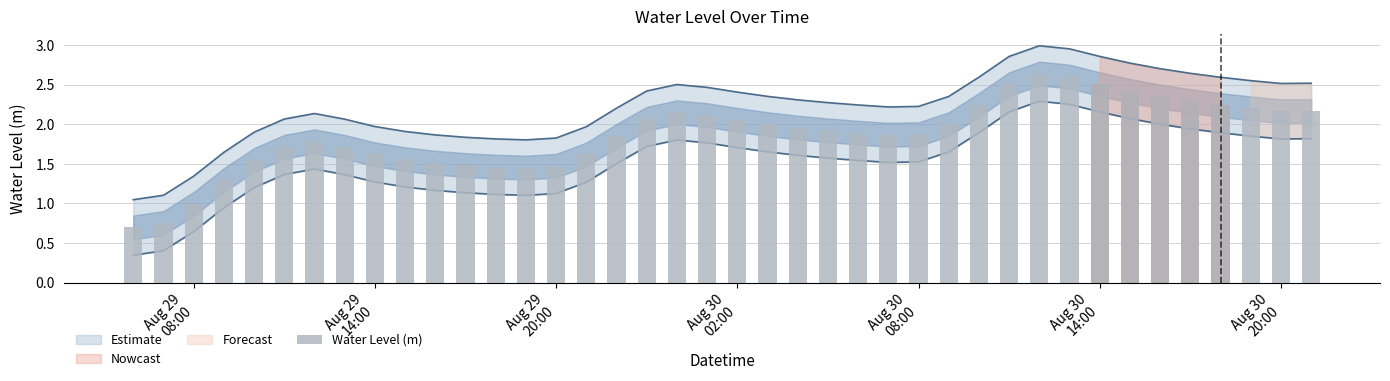

How many bars are there in total?

40